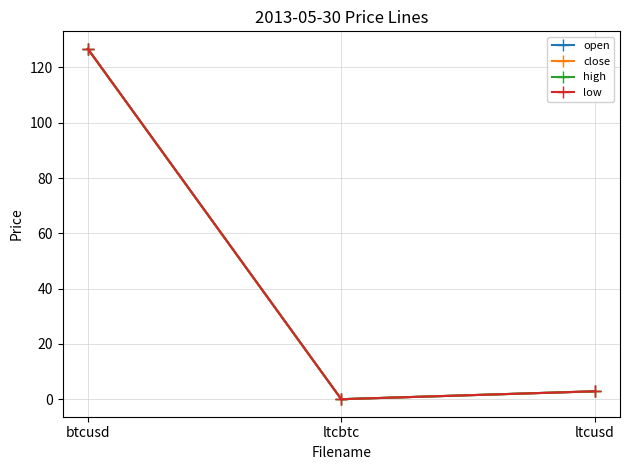

Does the chart have visible grid lines?

Yes